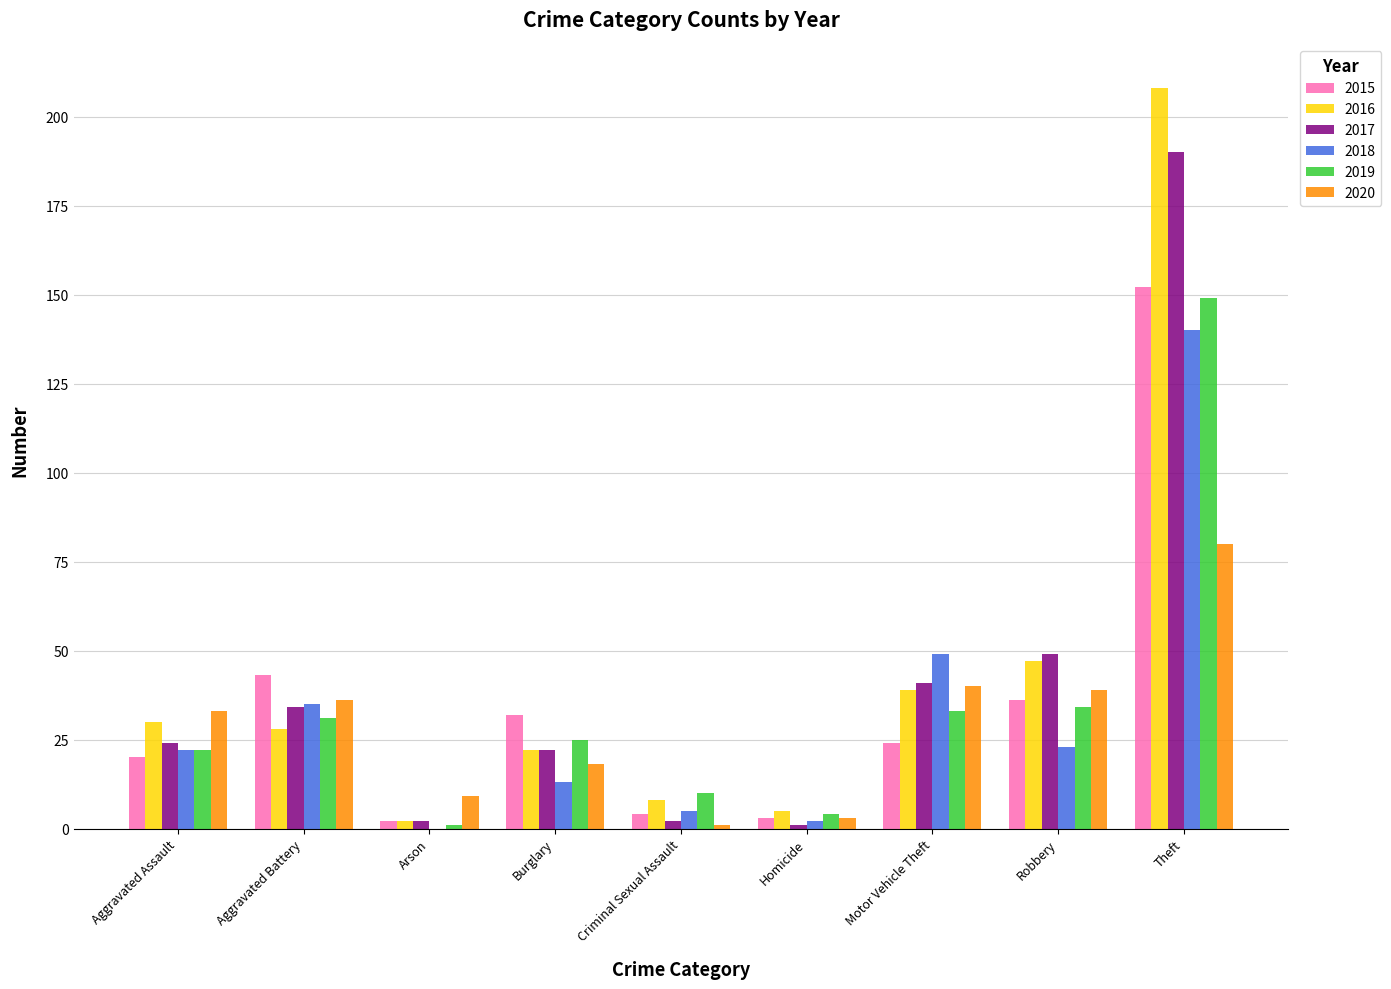

At which category is the sum across all series the highest?

Theft